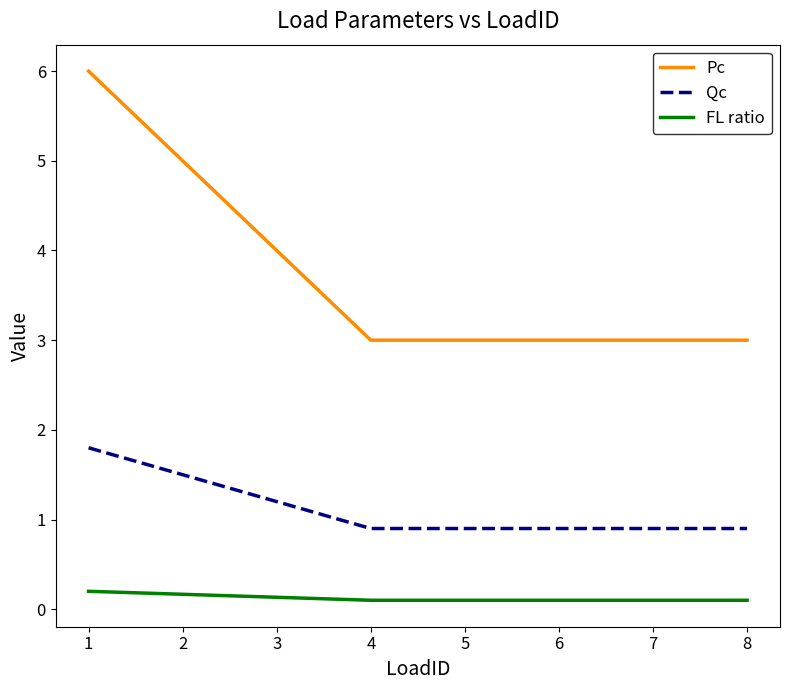

What is the total value across all series at 2?

6.7